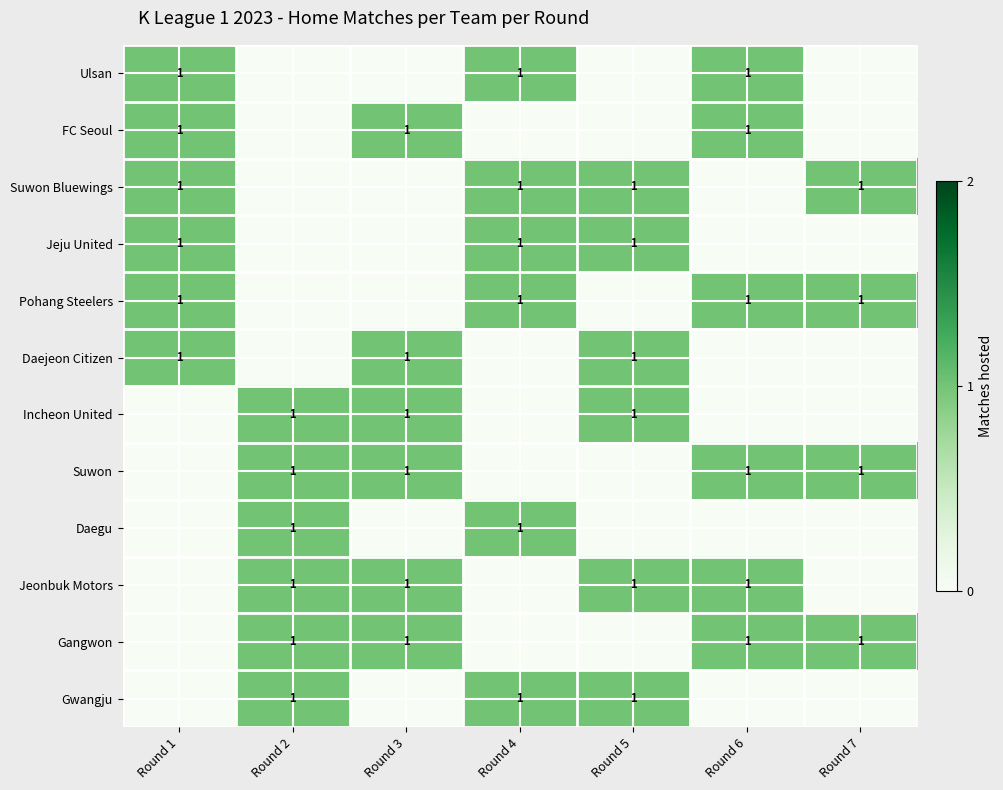

Is it true that Gangwon equals 0 at Round 2?

False